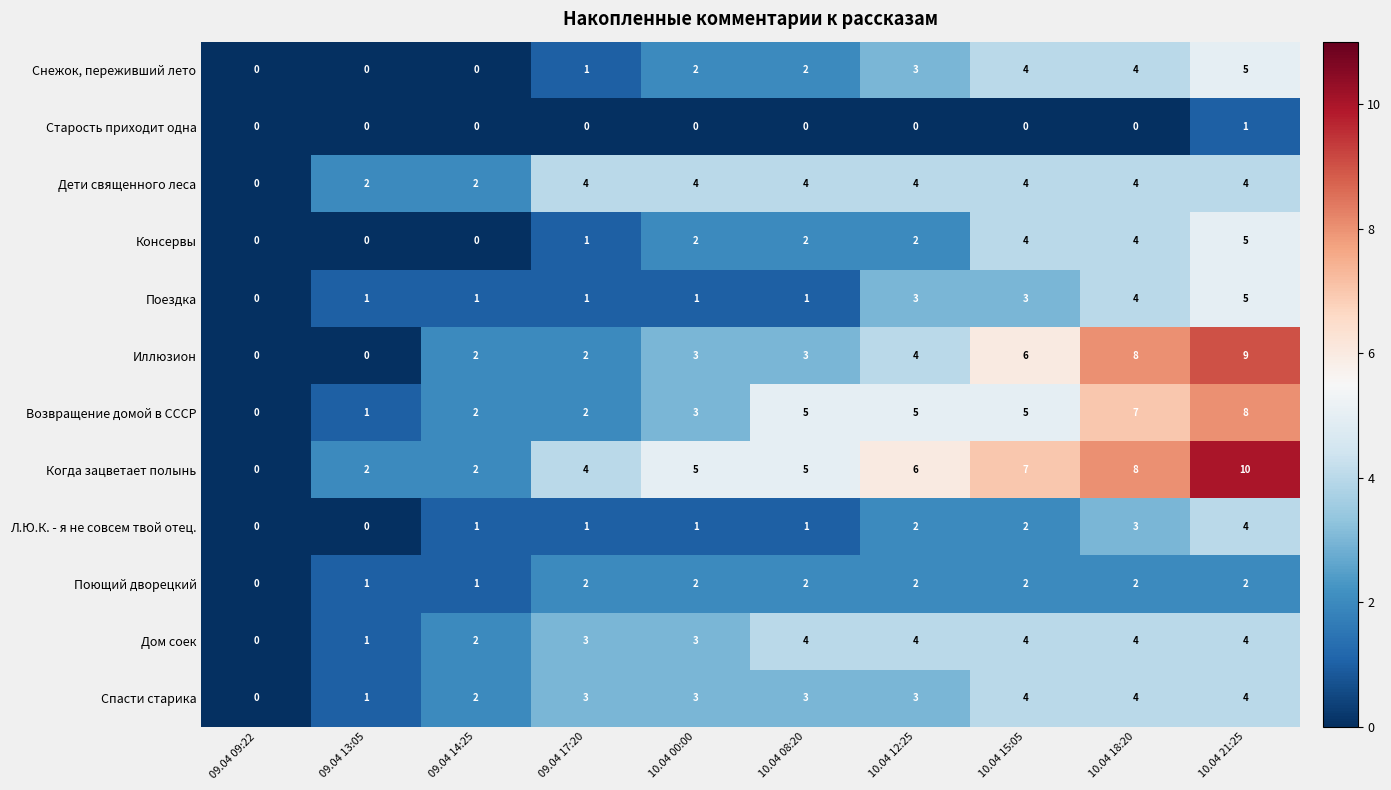

How many Снежок, переживший лето values are between 0 and 4?

9